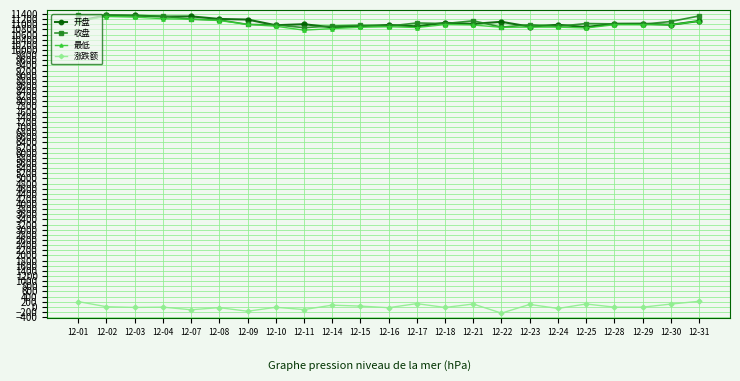

True or false: 涨跌额 and 开盘 cross at least once.

False